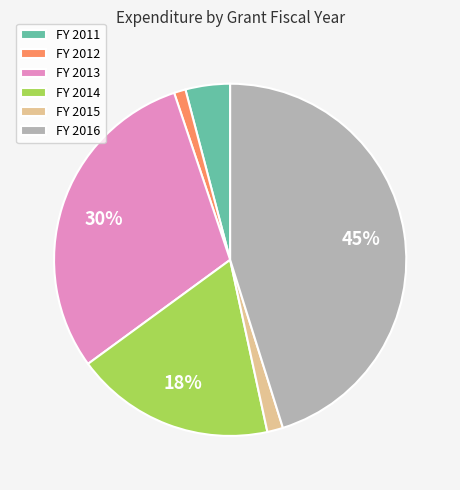

Which has a higher value, FY 2012 or FY 2011?

FY 2011